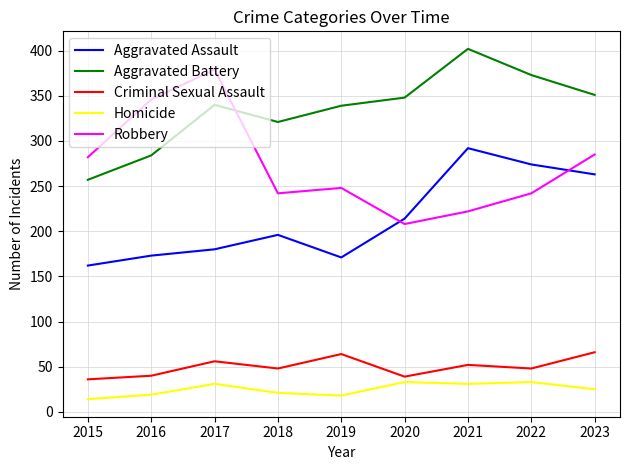

What is the minimum value for Homicide?

14